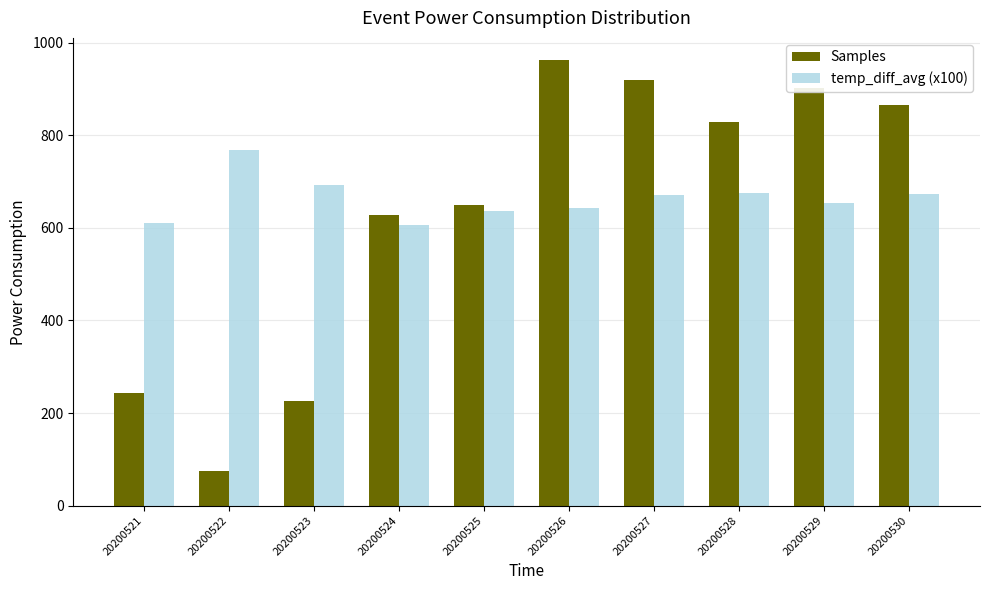

Which series has the widest spread of values?

Samples